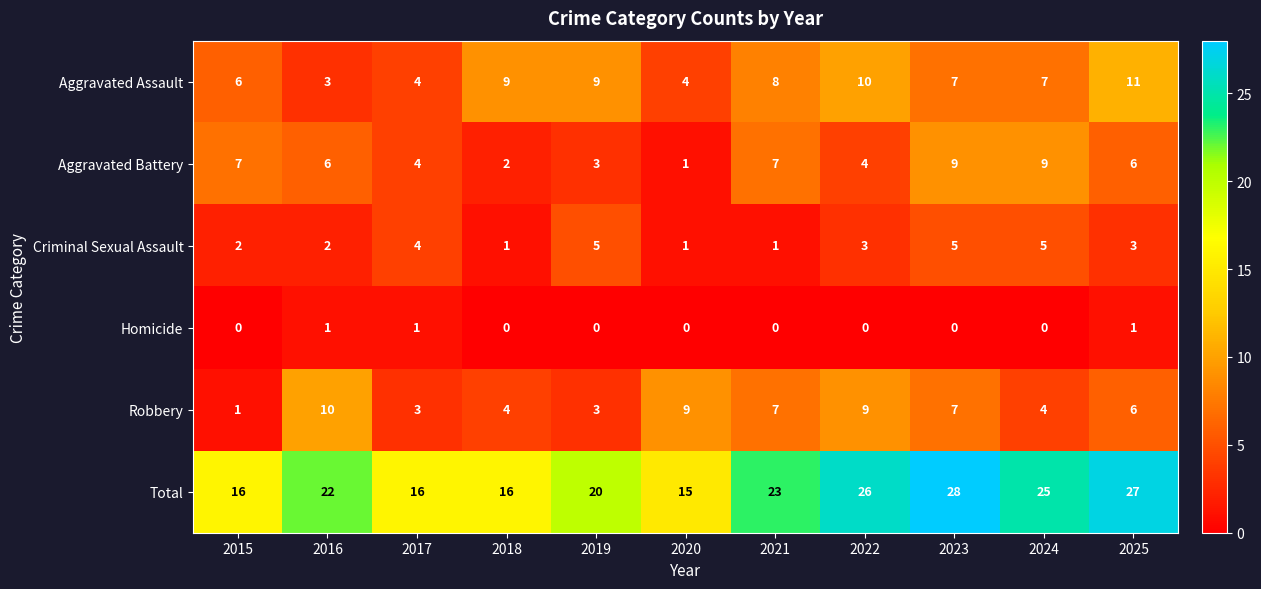

At which label does Aggravated Battery first exceed 6?

2015